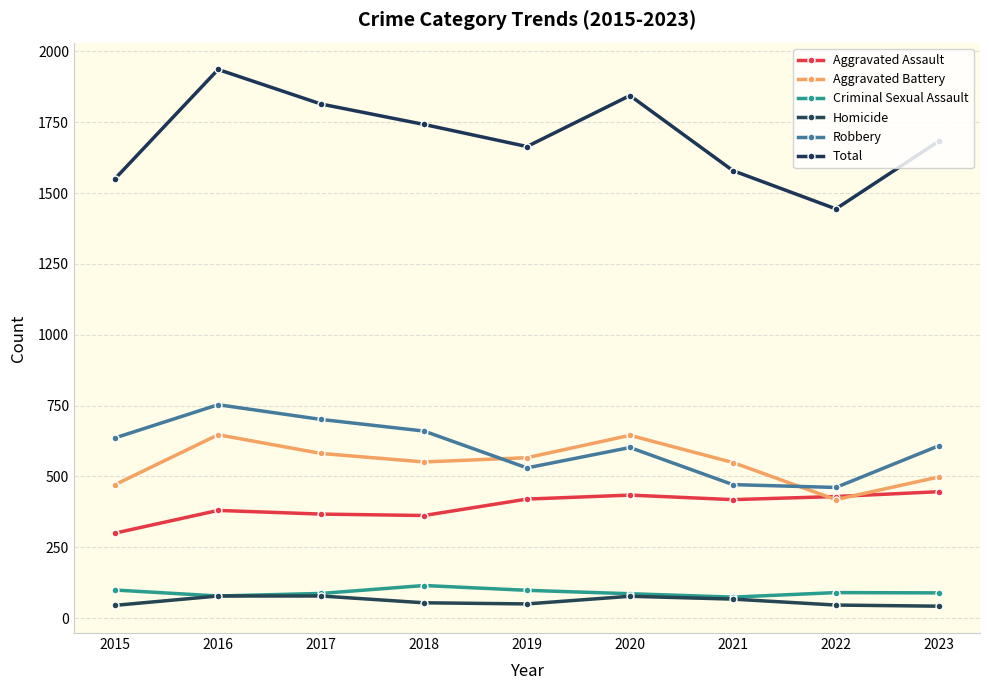

What is the average value of the Total series?

1695